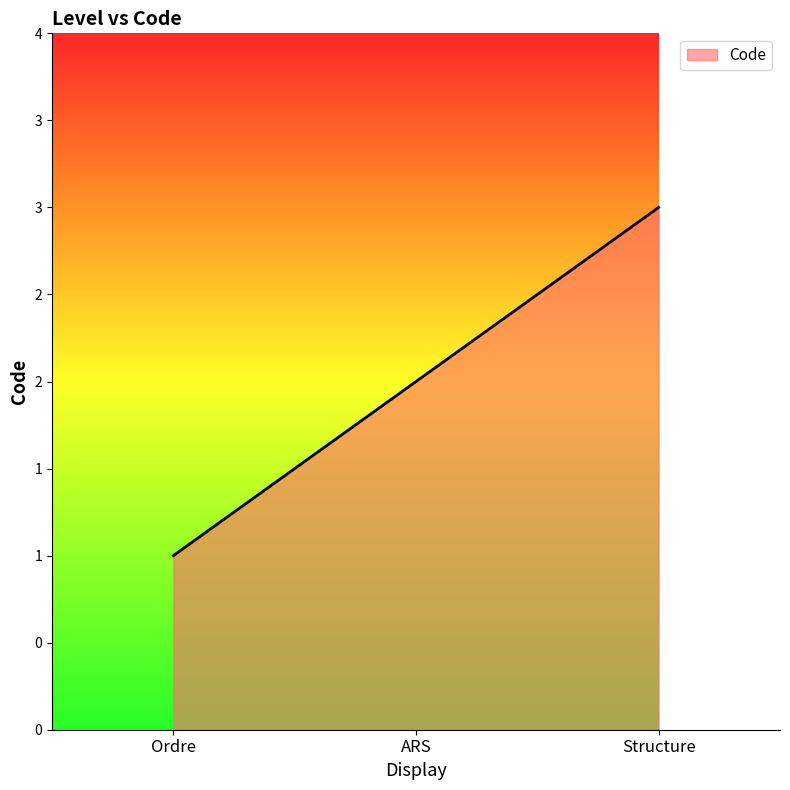

Where is the data nearest to the value 2?

ARS